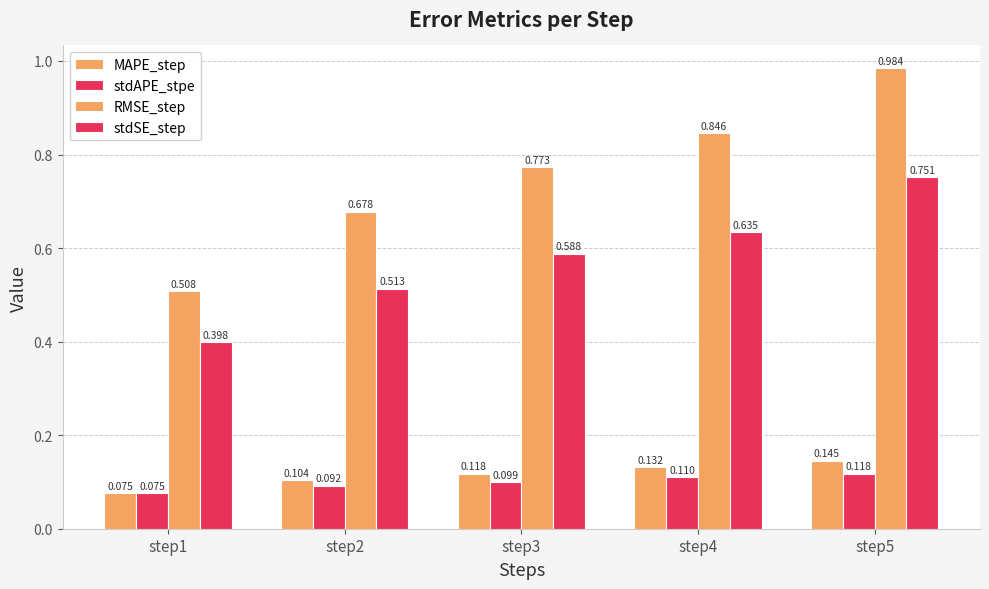

Rank the series by their maximum value, from lowest to highest.

stdAPE_stpe, MAPE_step, stdSE_step, RMSE_step